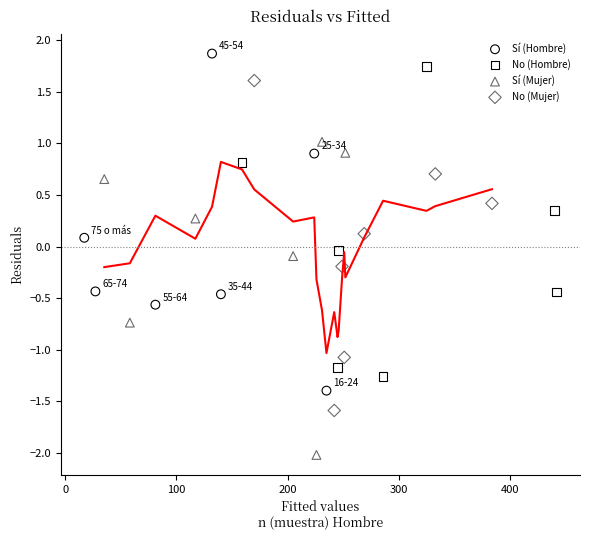

Which series reaches the minimum Y coordinate?

Sí (Mujer)